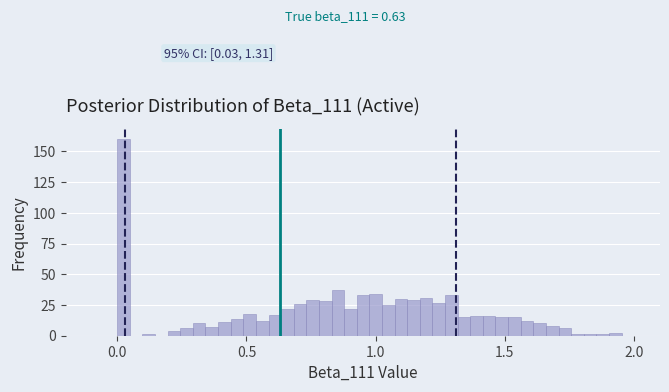

Around what value on the x-axis is the tallest bar? Give the approximate position of its centre, as read against the axis.

0.00